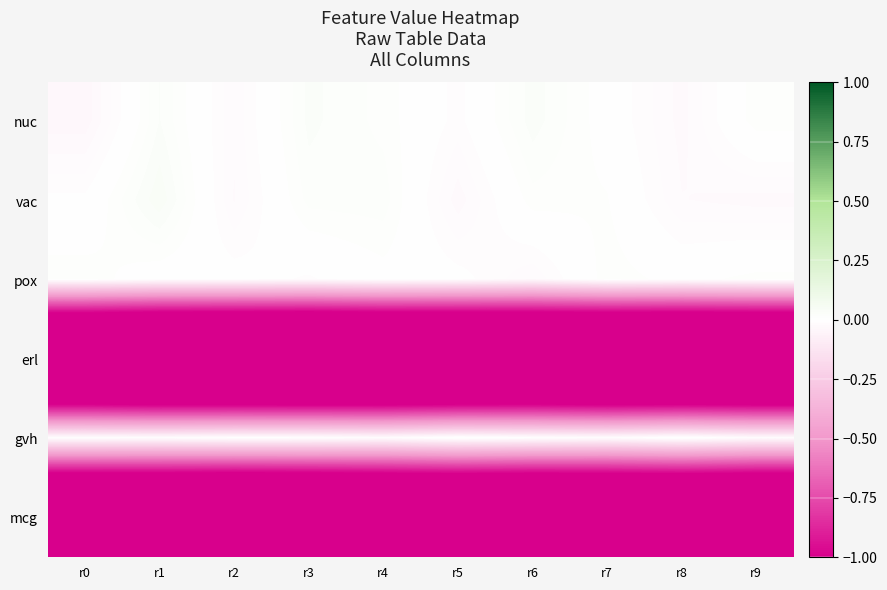

Count the number of data series in this chart.

6